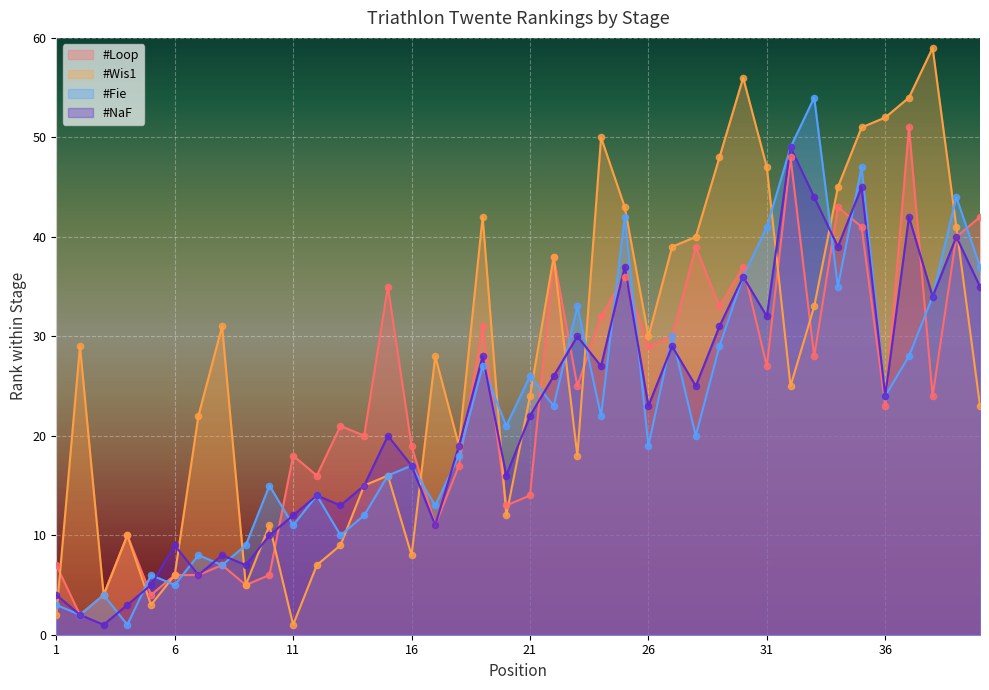

Which series has the widest spread of Y values?

#Wis1